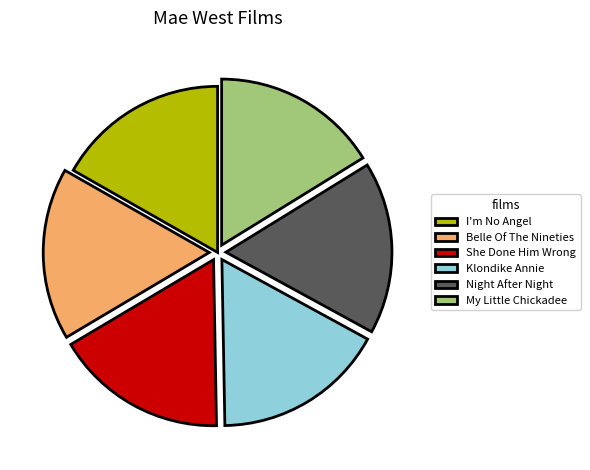

Is there a majority slice in this chart?

No